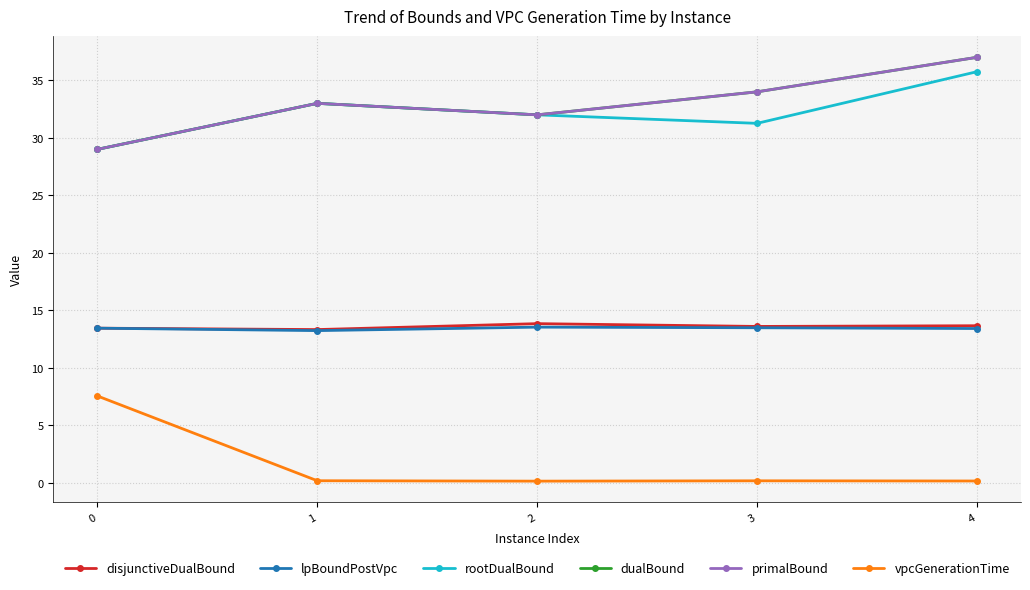

Reading right to left, extract all data points from this chart.

disjunctiveDualBound: 13.7	13.6	13.8	13.3	13.5
lpBoundPostVpc: 13.4	13.5	13.5	13.2	13.5
rootDualBound: 35.8	31.3	32.0	33.0	29.0
dualBound: 37.0	34.0	32.0	33.0	29.0
primalBound: 37.0	34.0	32.0	33.0	29.0
vpcGenerationTime: 0.2	0.2	0.2	0.2	7.6